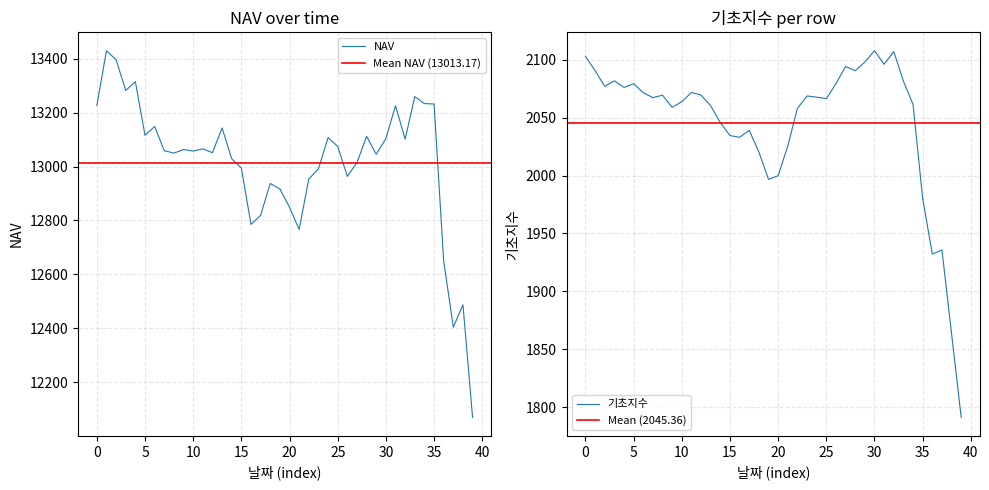

At 2020-01-10, list the series in order from largest to smallest.

NAV, 기초지수